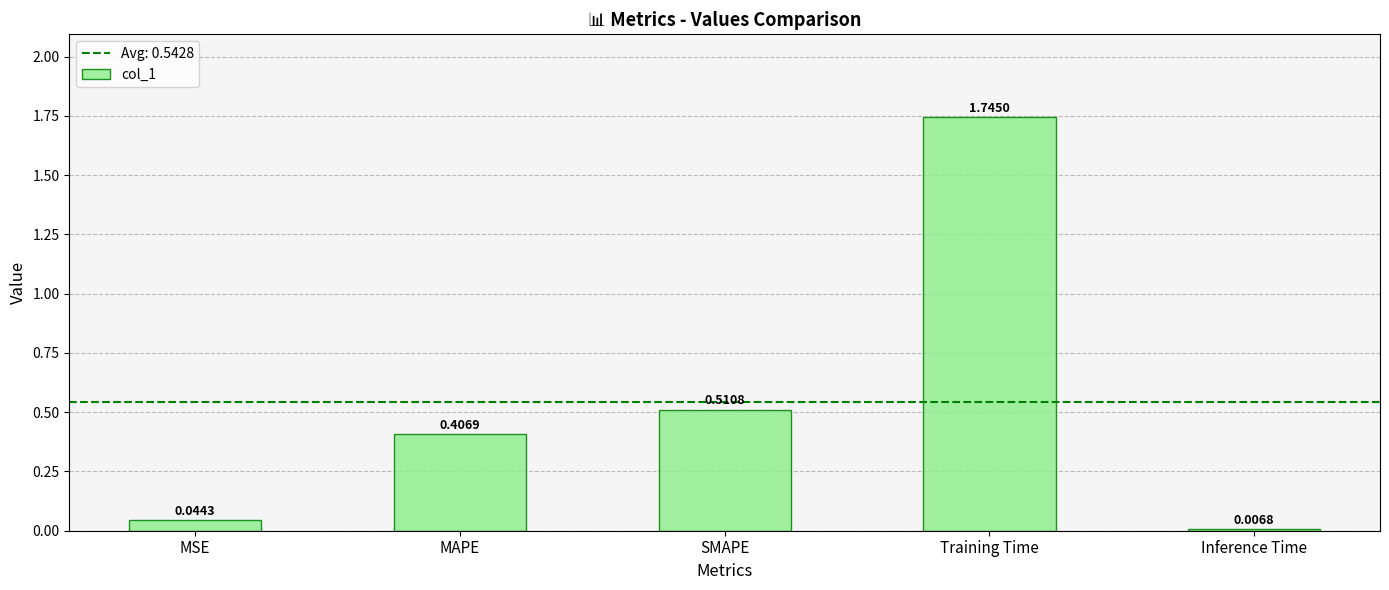

What is the label of the 5th bar from the left?

Inference Time